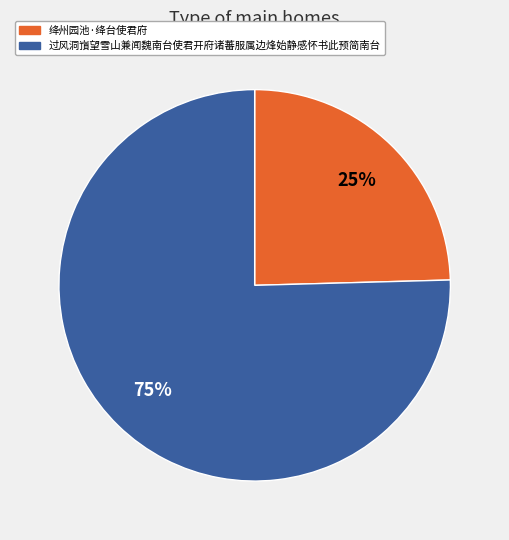

To the nearest percent, what percentage of the pie is 过风洞嵿望雪山兼闻魏南台使君开府诸蕃服属边烽始静感怀书此预简南台?

75%